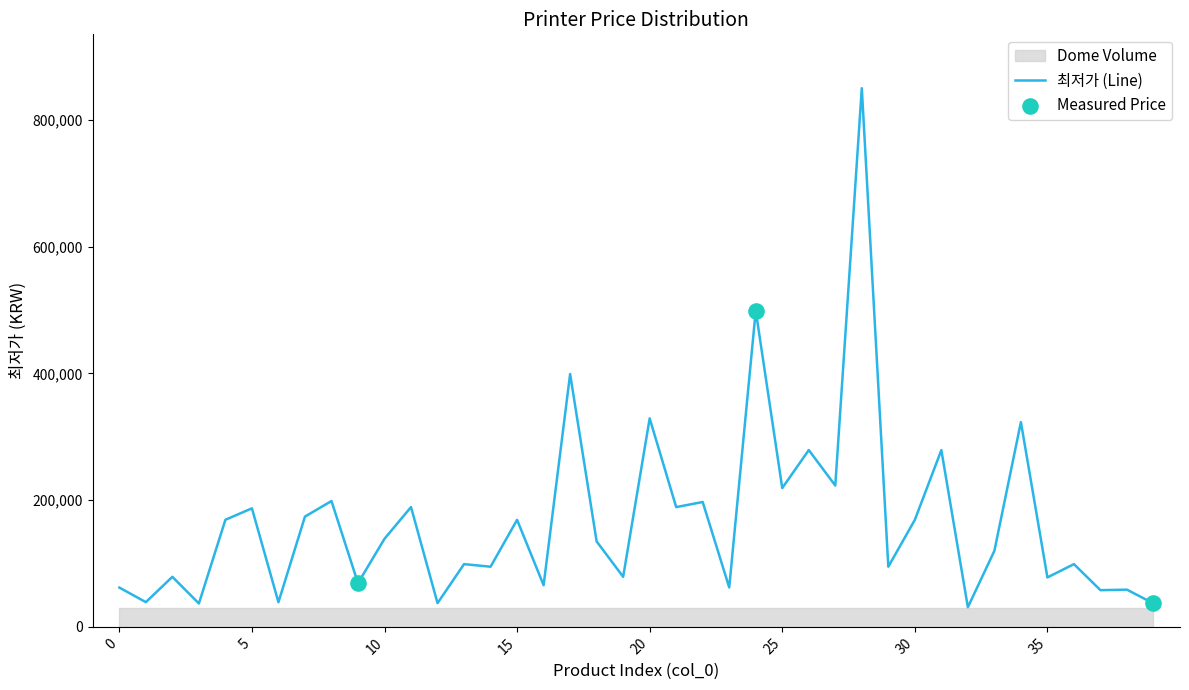

What is the change in value from 28 to 30?

-681100